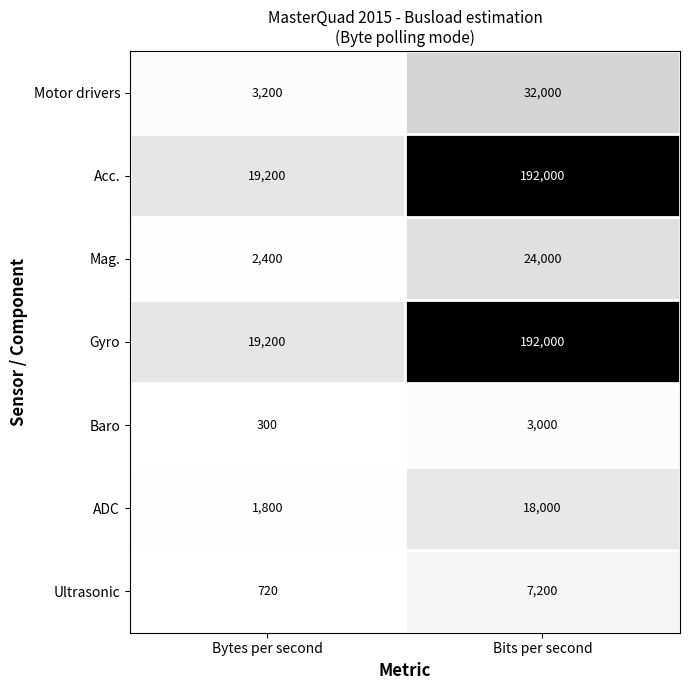

What is the average value of the ADC series?

9900